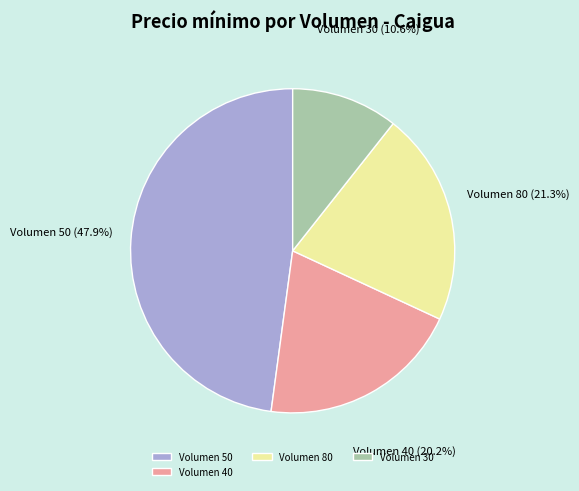

To the nearest percent, what is the average slice percentage?

25%